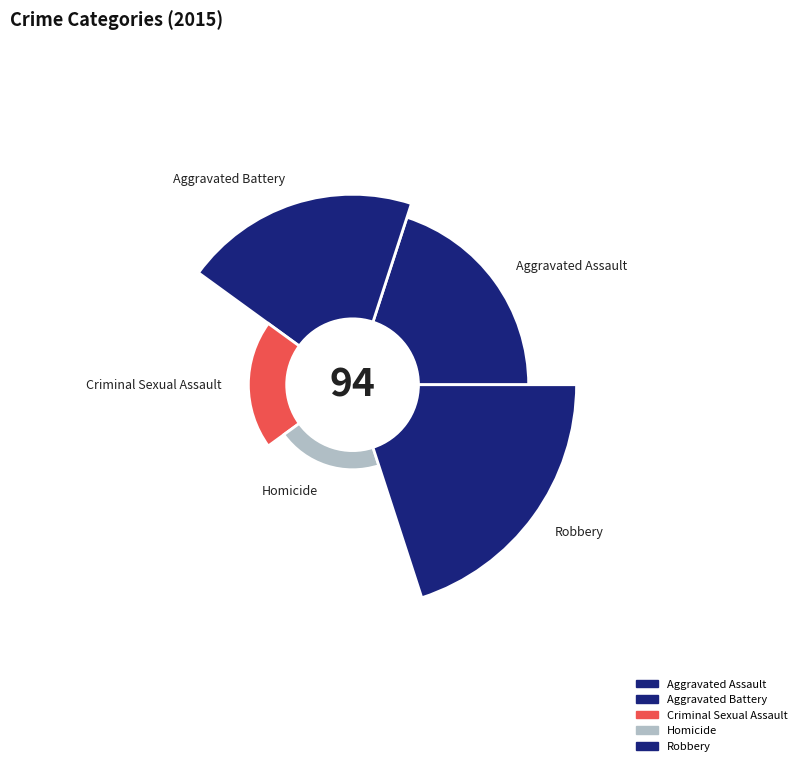

To the nearest percent, what is the combined percentage of Criminal Sexual Assault and Robbery?

44%